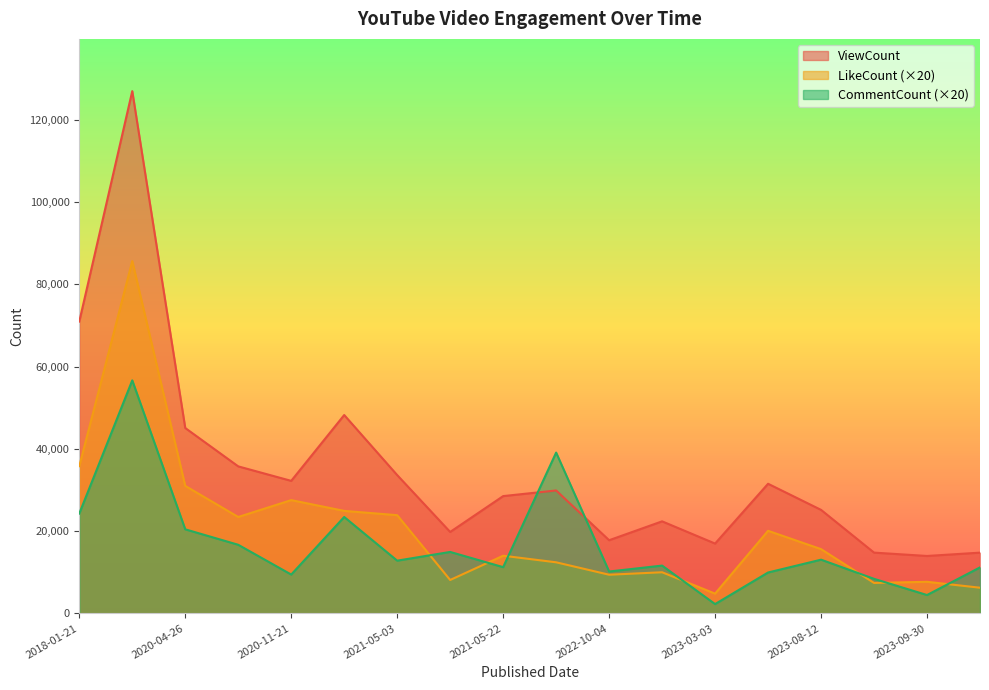

What is the lowest value of the CommentCount series?

2260